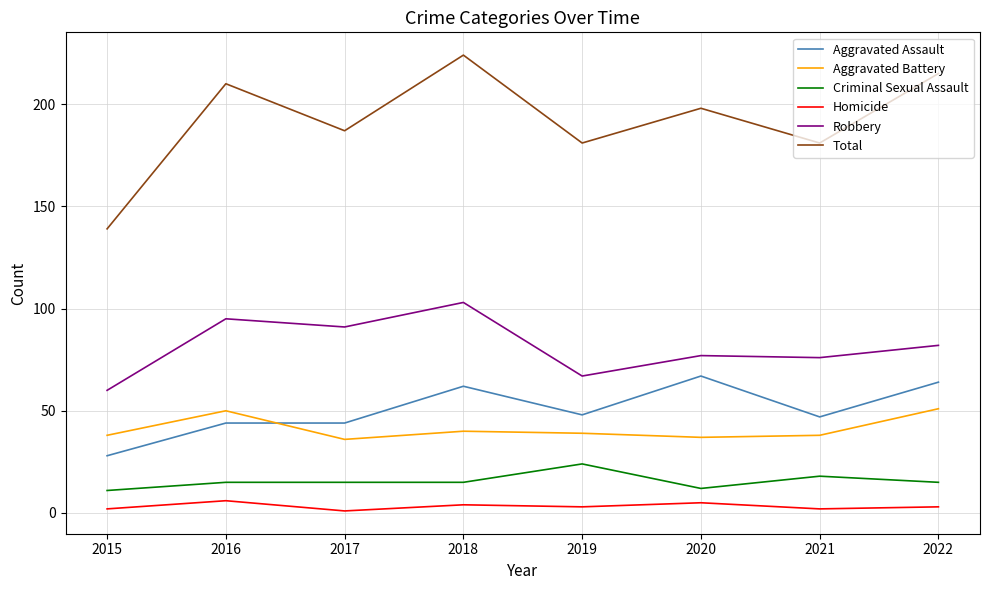

True or false: Criminal Sexual Assault has more than 0 interior local peaks.

True